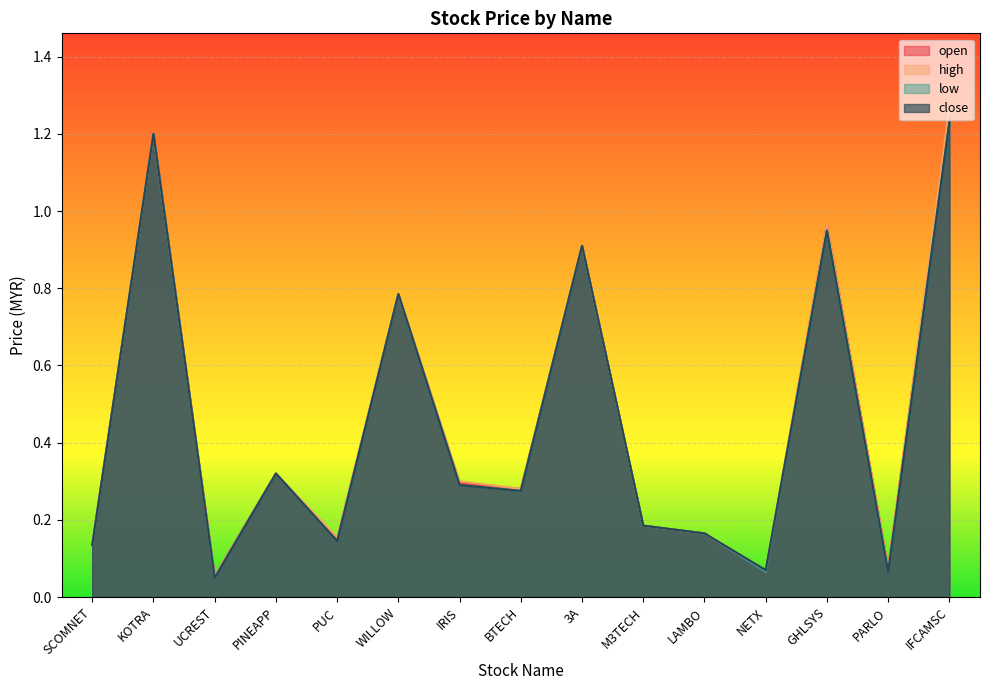

Reading right to left, list all the values displayed in this chart.

open: IFCAMSC=1.2	PARLO=0.1	GHLSYS=1.0	NETX=0.1	LAMBO=0.2	M3TECH=0.2	3A=0.9	BTECH=0.3	IRIS=0.3	WILLOW=0.8	PUC=0.1	PINEAPP=0.3	UCREST=0.1	KOTRA=1.2	SCOMNET=0.1
high: IFCAMSC=1.3	PARLO=0.1	GHLSYS=1.0	NETX=0.1	LAMBO=0.2	M3TECH=0.2	3A=0.9	BTECH=0.3	IRIS=0.3	WILLOW=0.8	PUC=0.2	PINEAPP=0.3	UCREST=0.1	KOTRA=1.2	SCOMNET=0.1
low: IFCAMSC=1.2	PARLO=0.1	GHLSYS=0.9	NETX=0.1	LAMBO=0.2	M3TECH=0.2	3A=0.9	BTECH=0.3	IRIS=0.3	WILLOW=0.8	PUC=0.1	PINEAPP=0.3	UCREST=0.1	KOTRA=1.2	SCOMNET=0.1
close: IFCAMSC=1.2	PARLO=0.1	GHLSYS=0.9	NETX=0.1	LAMBO=0.2	M3TECH=0.2	3A=0.9	BTECH=0.3	IRIS=0.3	WILLOW=0.8	PUC=0.1	PINEAPP=0.3	UCREST=0.1	KOTRA=1.2	SCOMNET=0.1